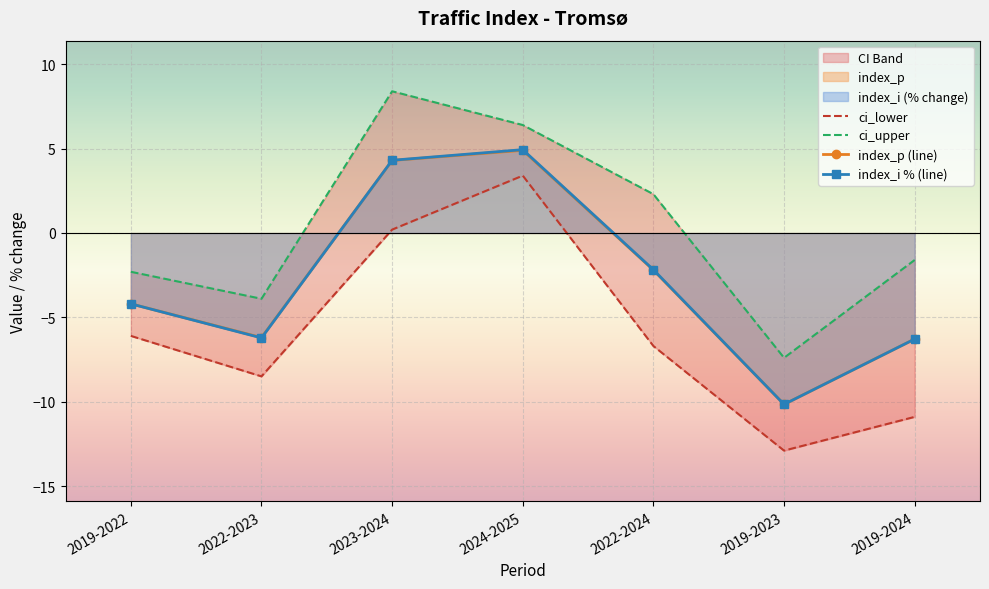

Is it true that index_p (line) equals 4.9 at 2024-2025?

True